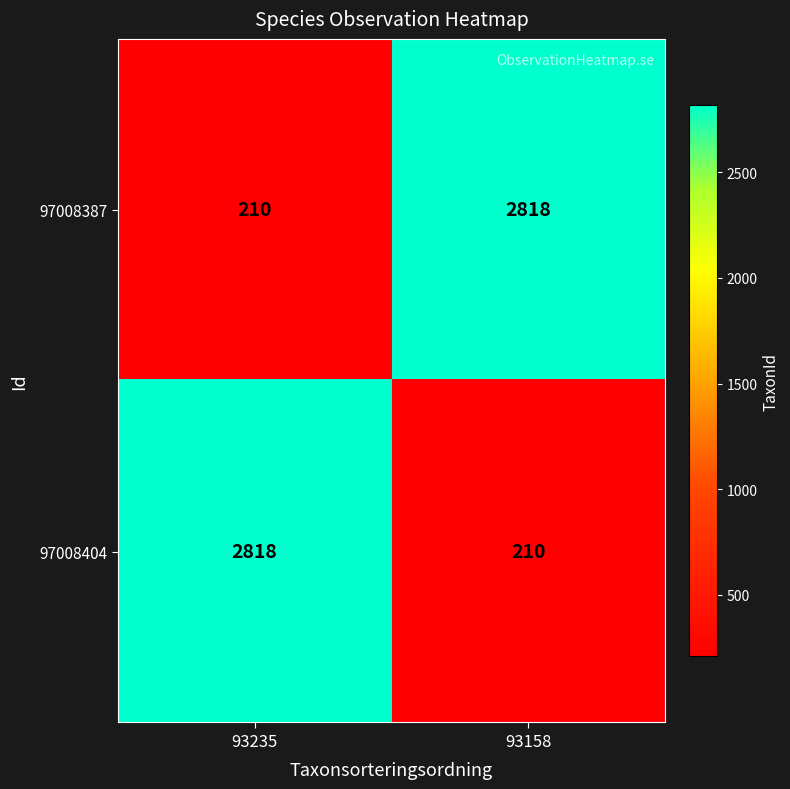

What is the difference between the 97008404 values at 93235 and 93158?

2608